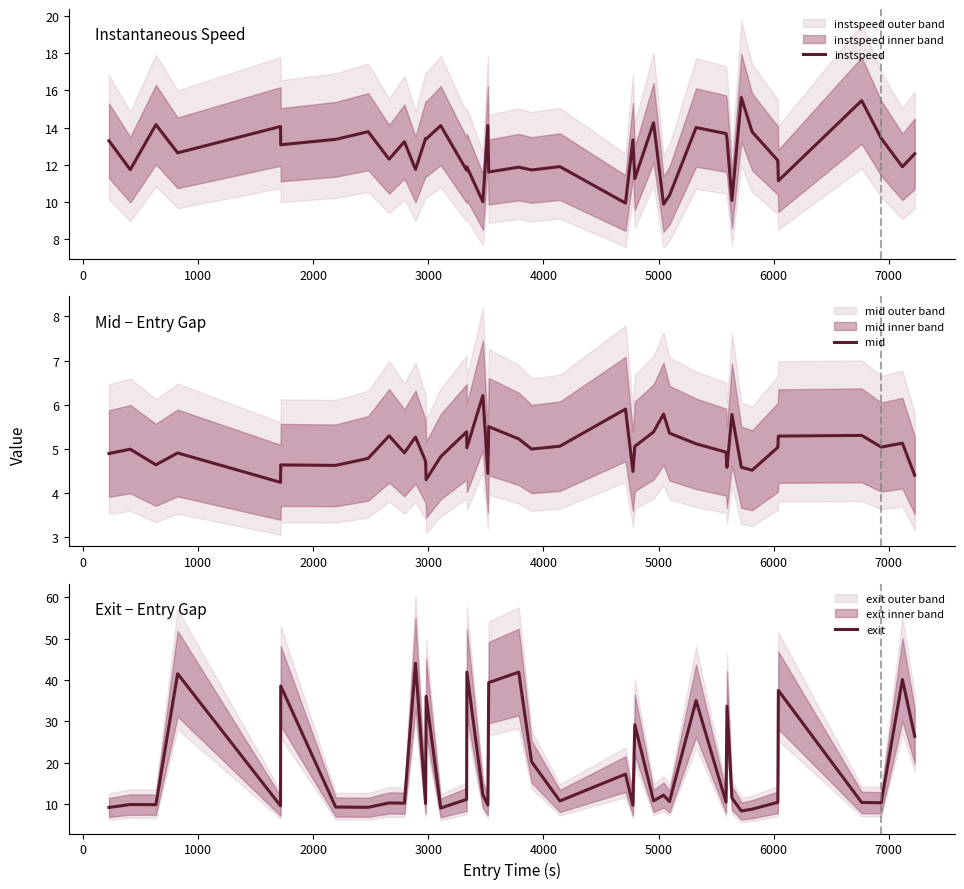

What is the lowest value of the instspeed series?

9.9